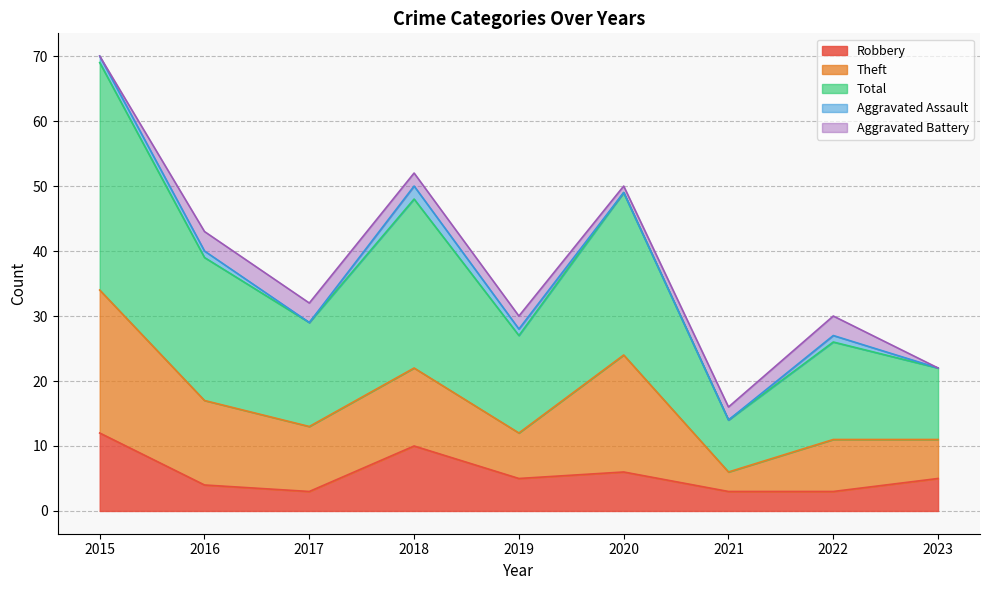

What is the total value across all series at 2018?

52